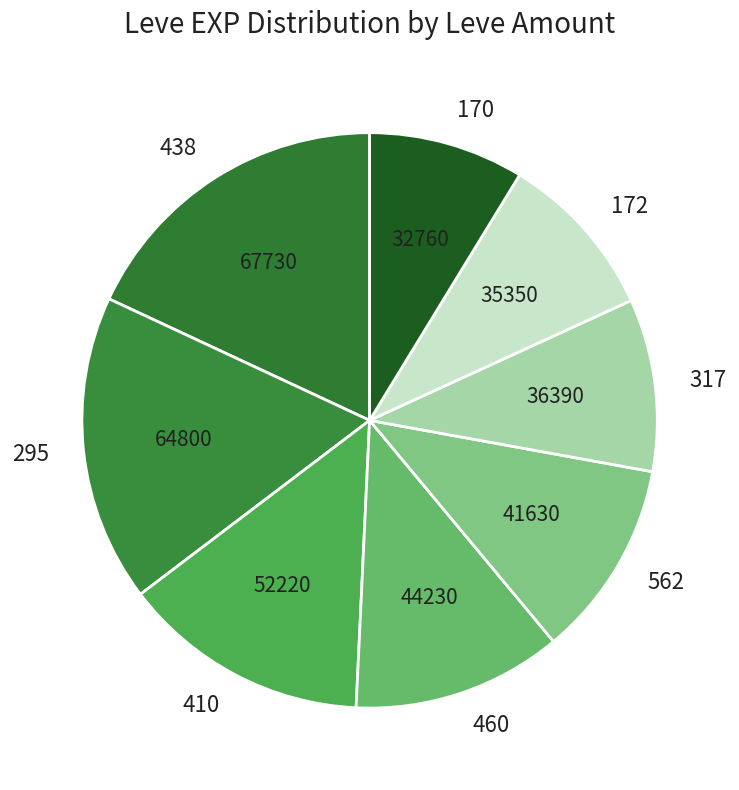

Which category has the biggest portion of the pie?

438